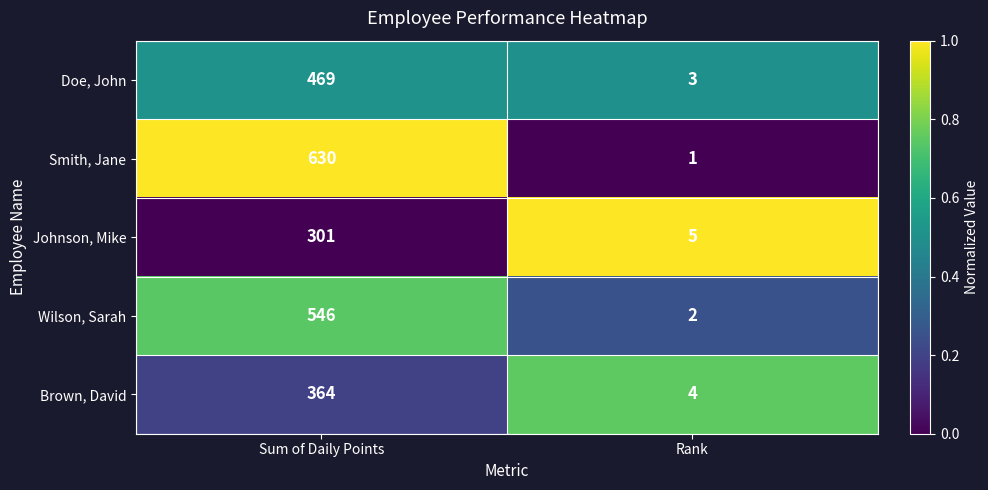

What is the difference between the Wilson, Sarah values at Sum of Daily Points and Rank?

544